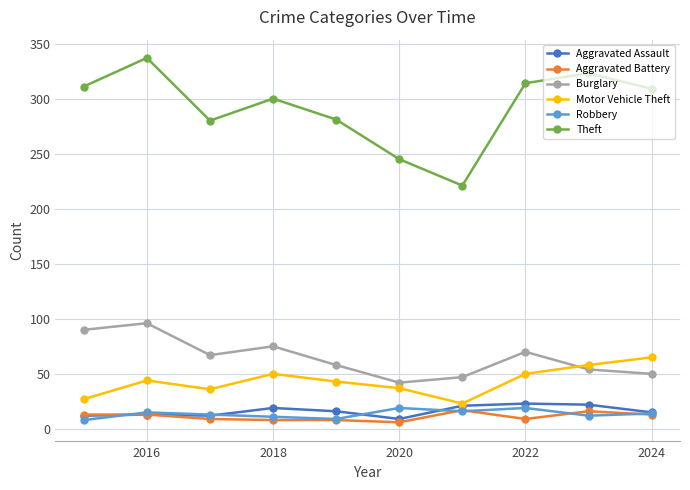

What is the highest value of the Theft series?

337